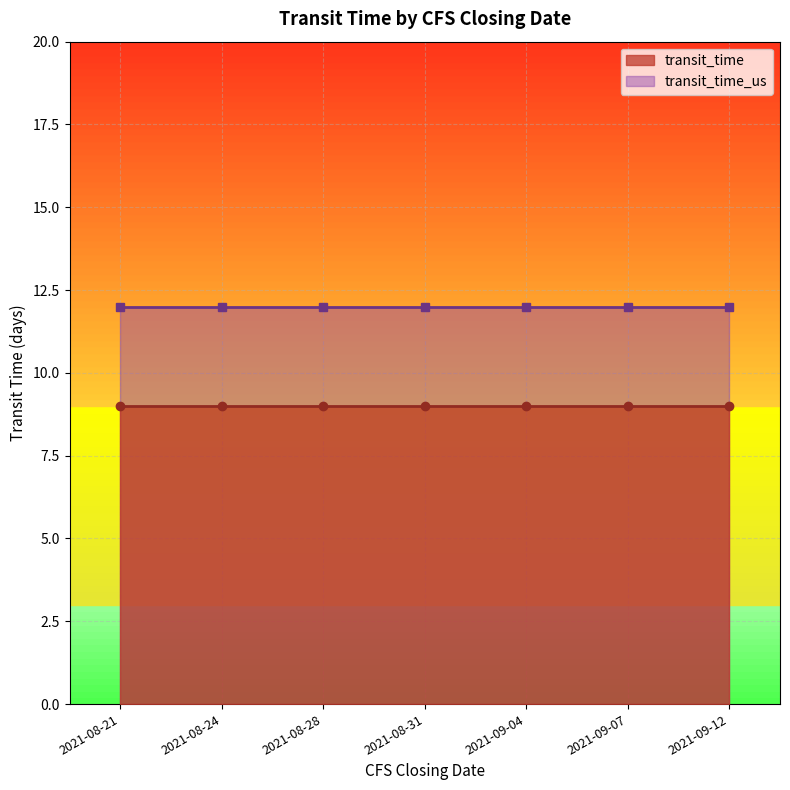

What is the total value across all series at 2021-08-28?

21